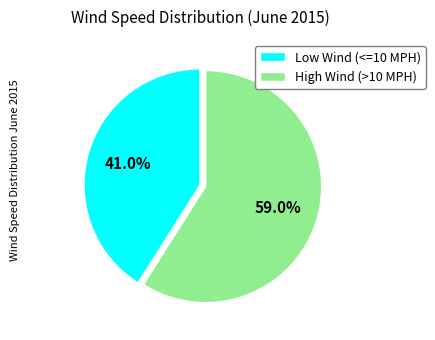

Count the number of slices in the pie.

2